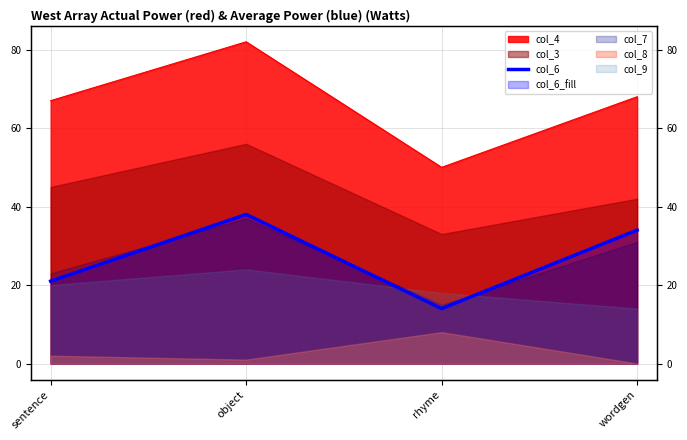

At which category does the chart reach its peak across all series?

object